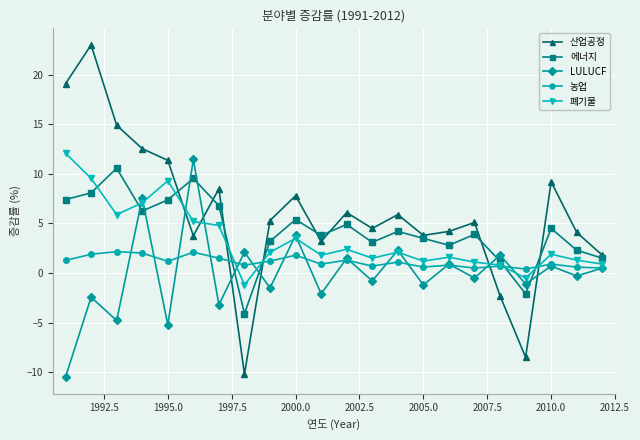

List the series in order of their peak value, lowest first.

농업, 에너지, LULUCF, 폐기물, 산업공정